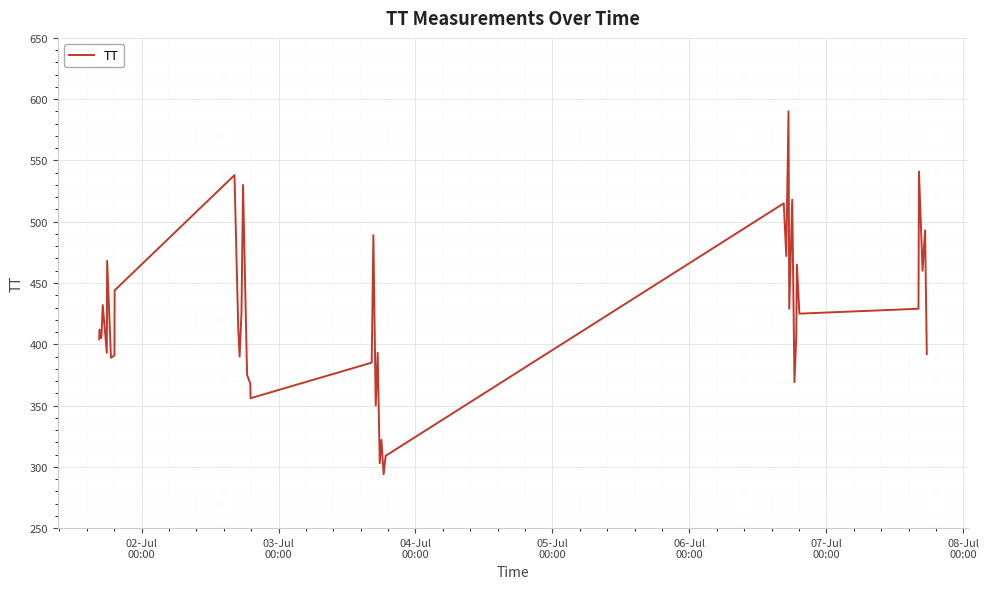

How many lines are shown in the chart?

1